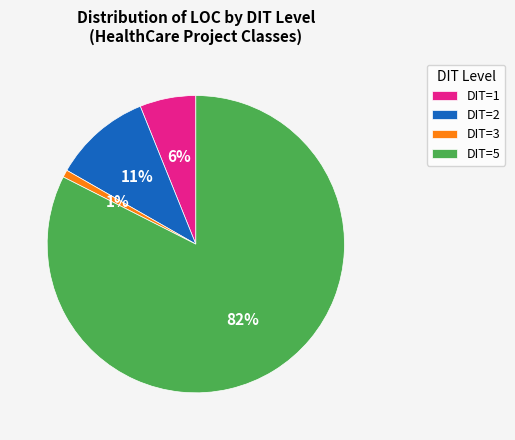

To the nearest percent, what is the average slice percentage?

25%